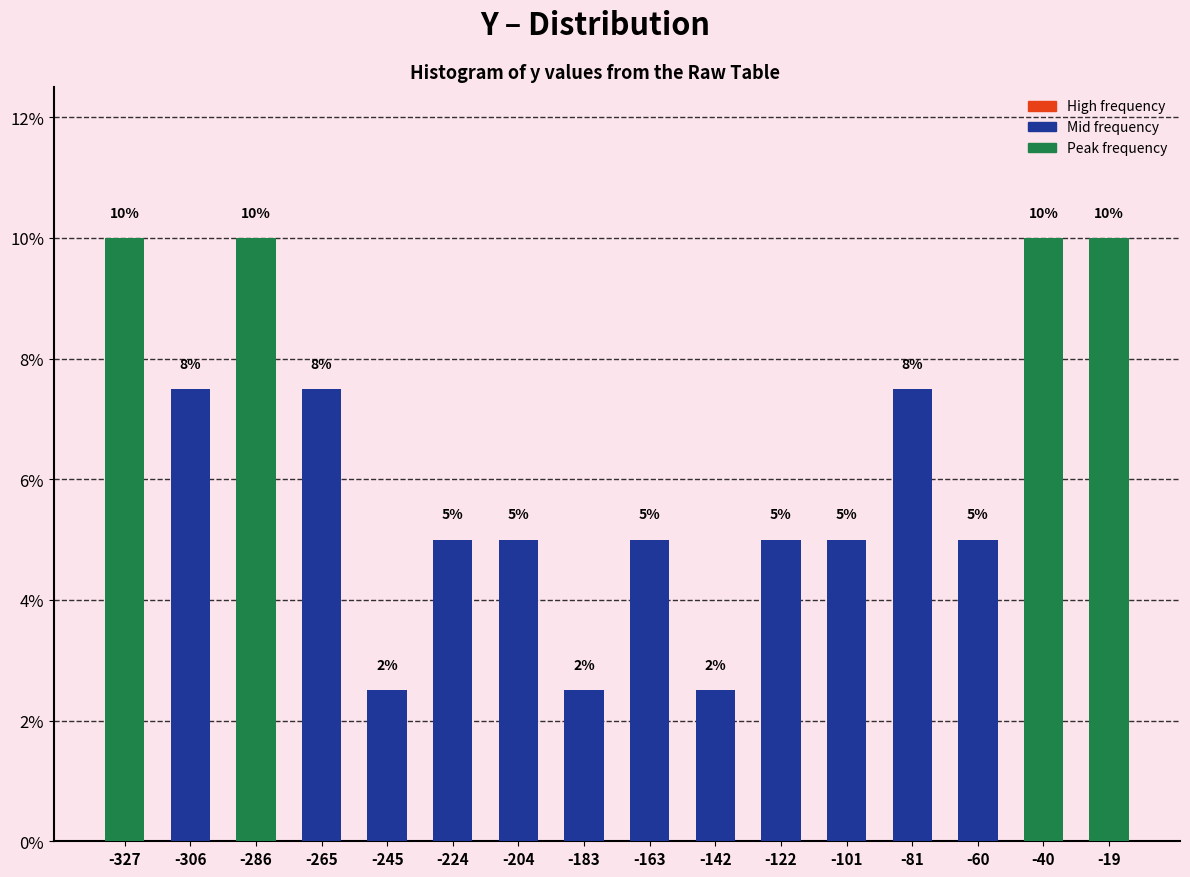

Between -265 and -286, which is larger?

-286